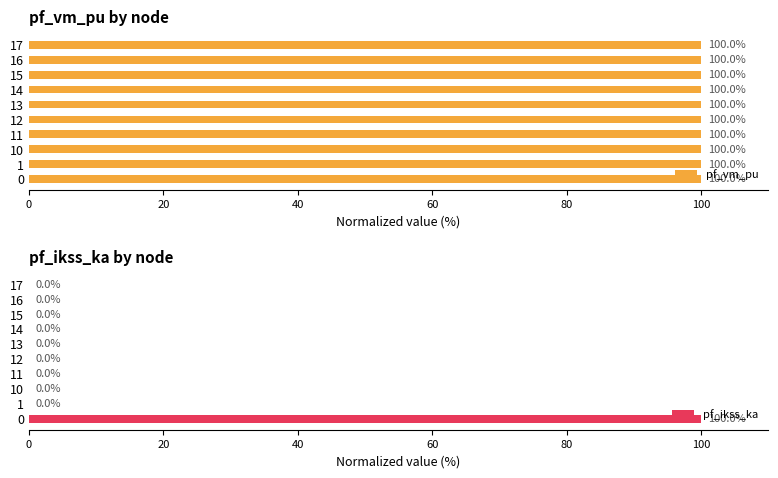

What are all the series names shown in the legend?

pf_vm_pu, pf_ikss_ka